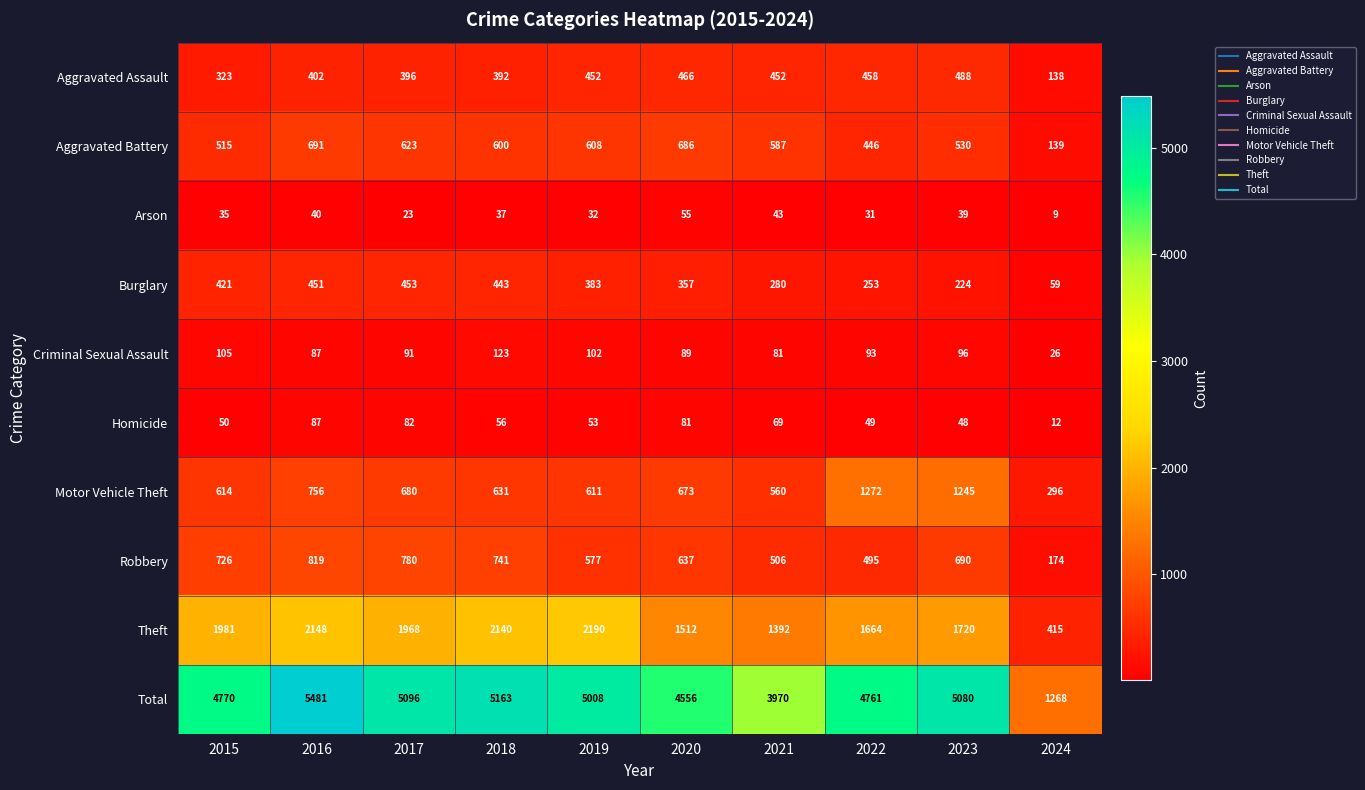

The value of Theft at 2020 is 457. True or false?

False